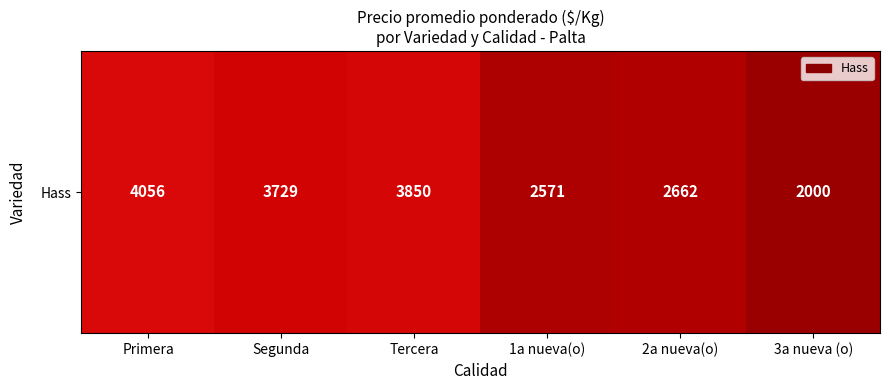

What is the greatest value displayed?

4055.7